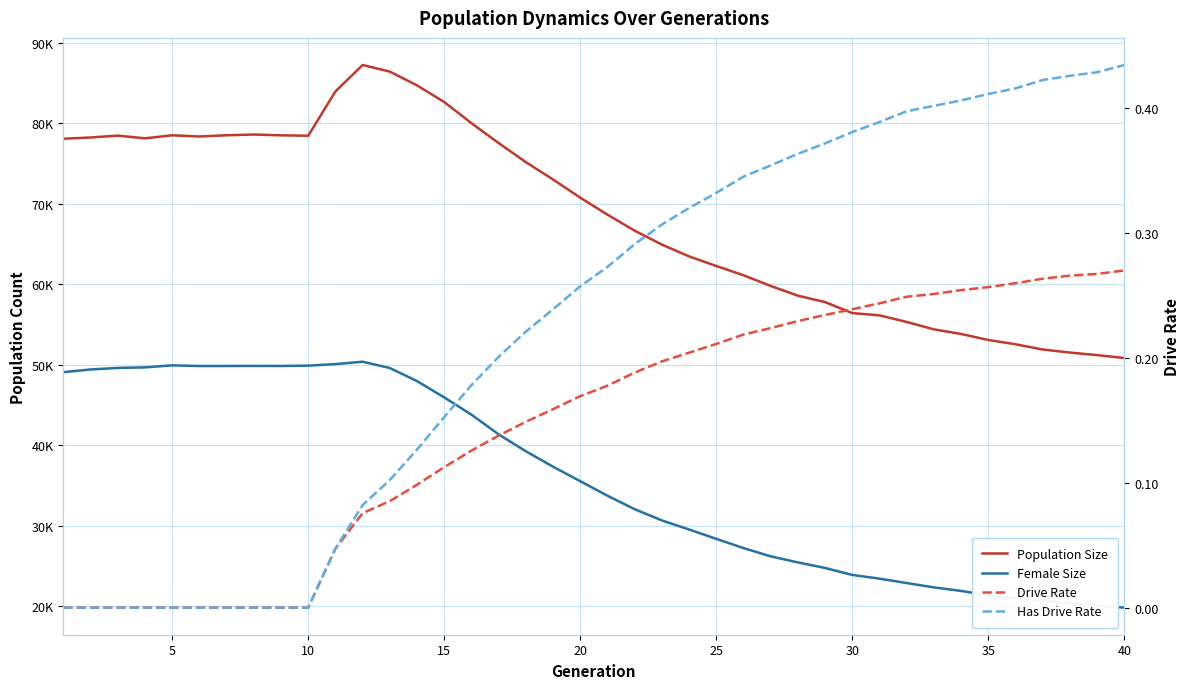

How many lines are shown in the chart?

4